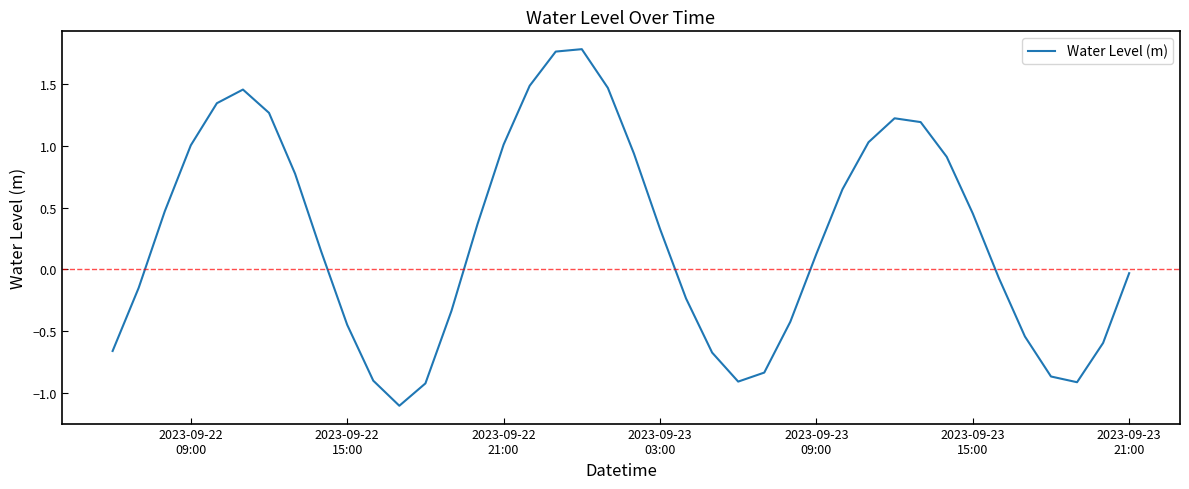

What is the minimum value shown in the chart?

-1.1